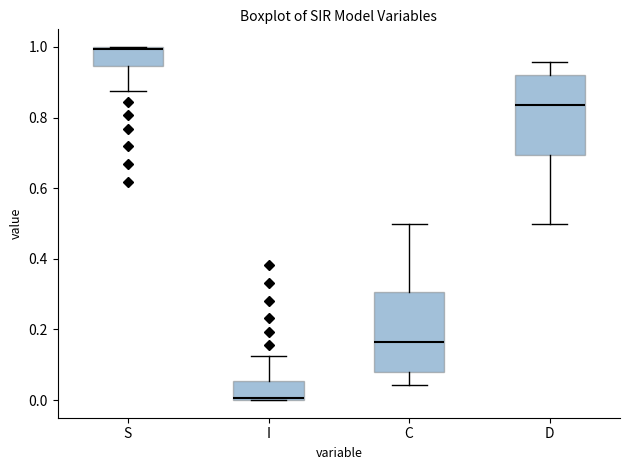

Where does the lower whisker of the box for D end on the y-axis? The values are not printed on the chart, so give them approximately, as read against the axis.

0.50